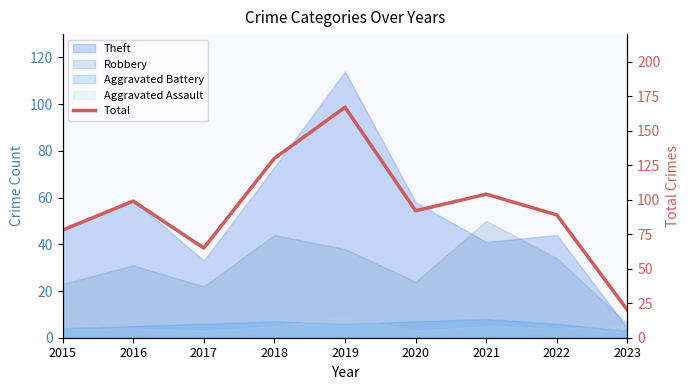

What is the sum of all values?

844